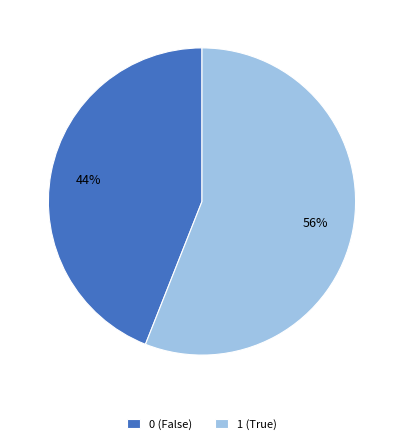

To the nearest percent, what percentage of the pie is 1?

56%